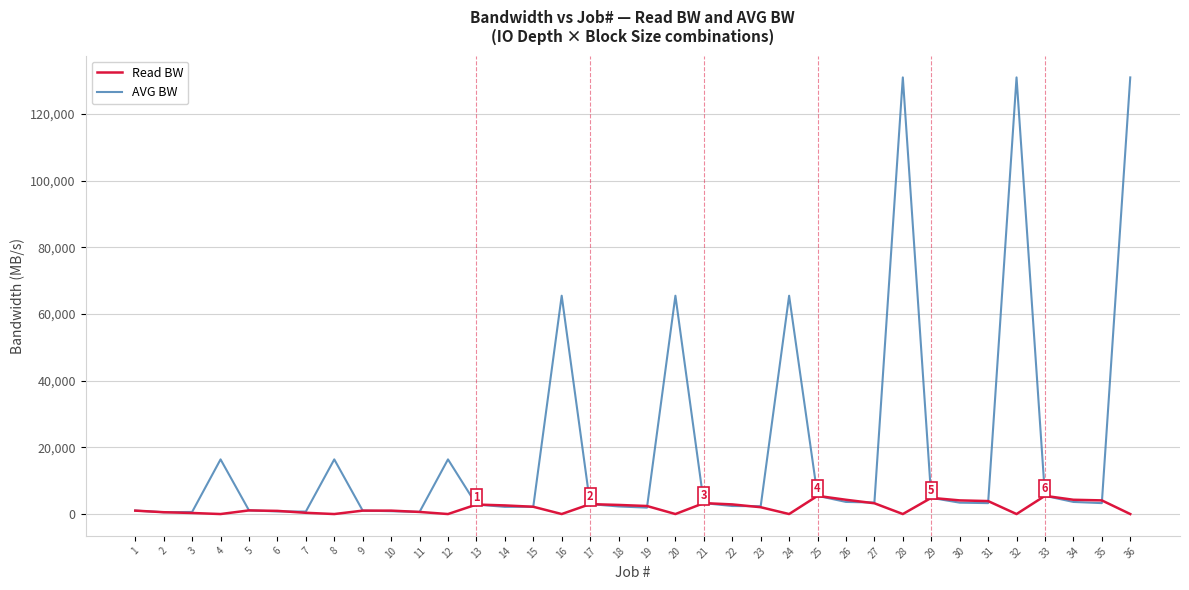

Which series has the largest total across all categories?

AVG BW